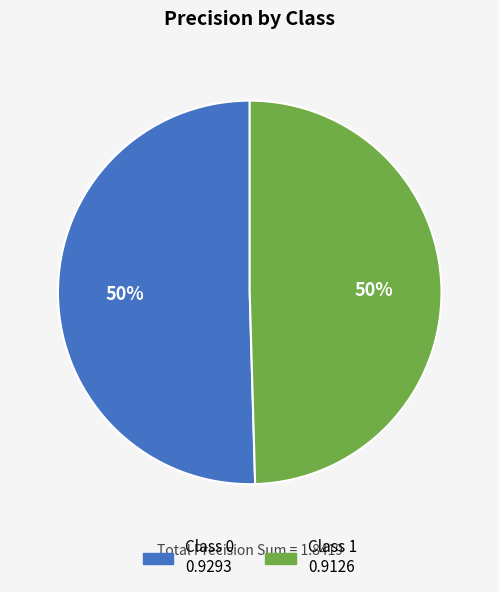

To the nearest percent, what is the average slice percentage?

50%